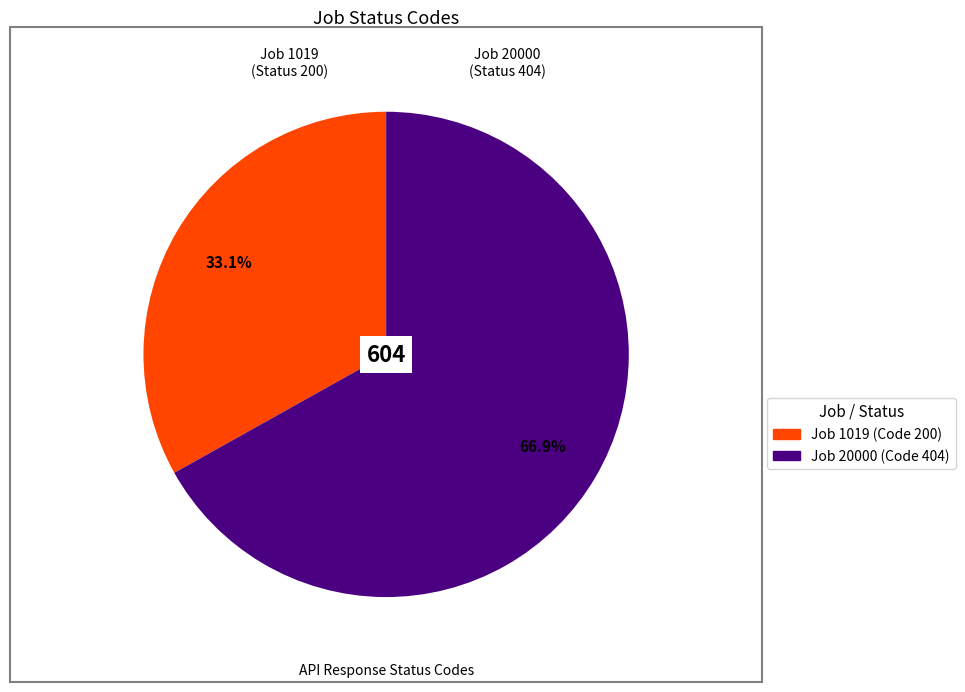

Does any single category account for the majority?

Yes